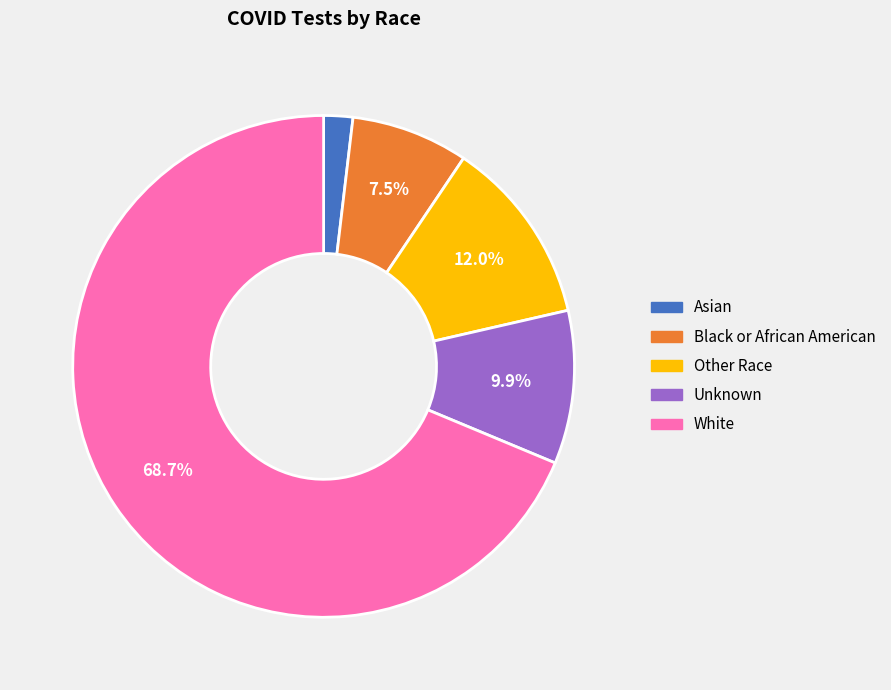

Which slice represents more than half of the pie?

White